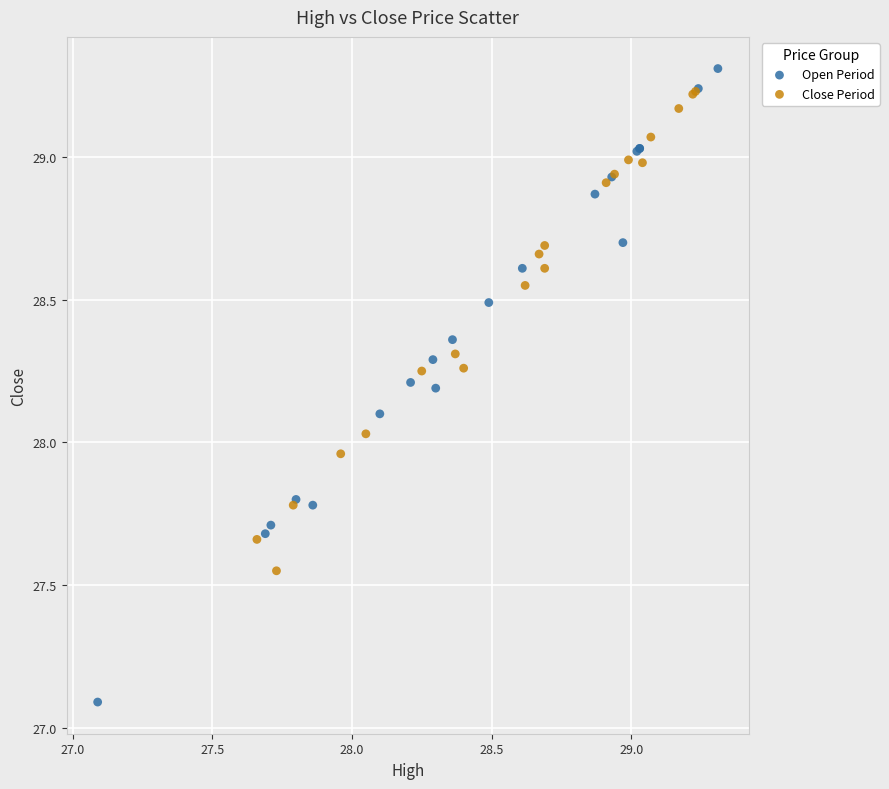

Which series has the largest Y range (max minus min)?

Open Period